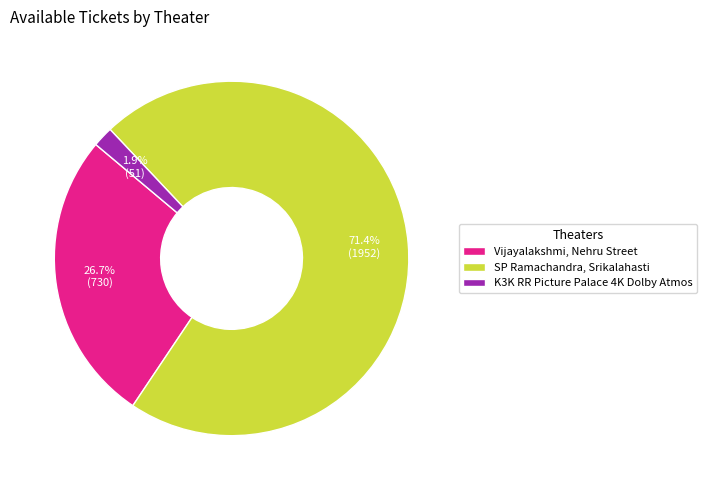

Rank the categories by value from lowest to highest.

K3K RR Picture Palace 4K Dolby Atmos, Vijayalakshmi, Nehru Street, SP Ramachandra, Srikalahasti